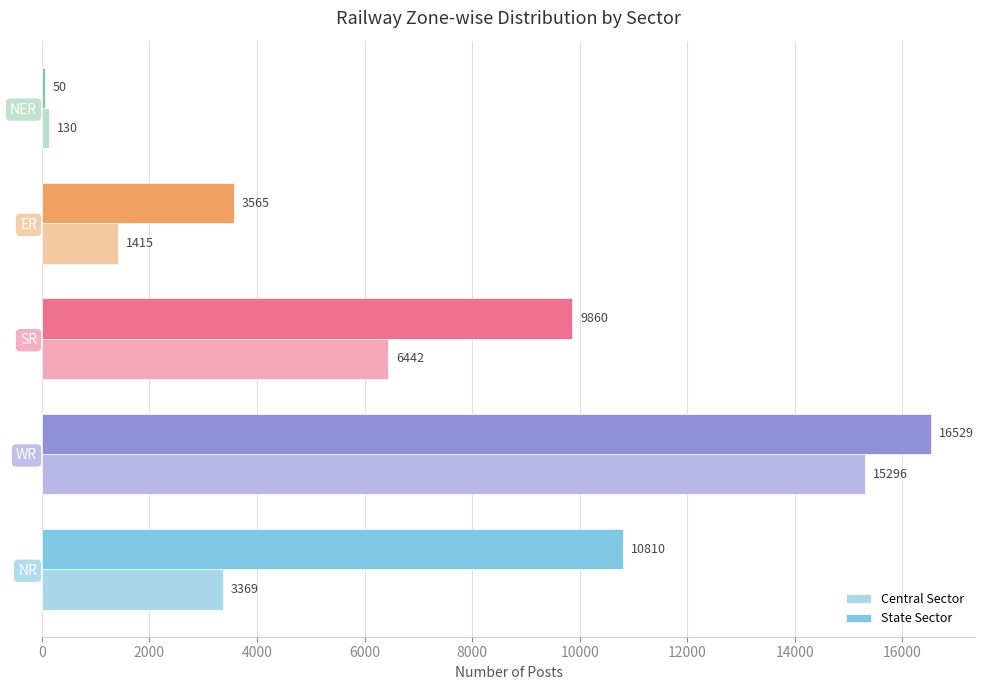

At which category is the sum across all series the highest?

WR